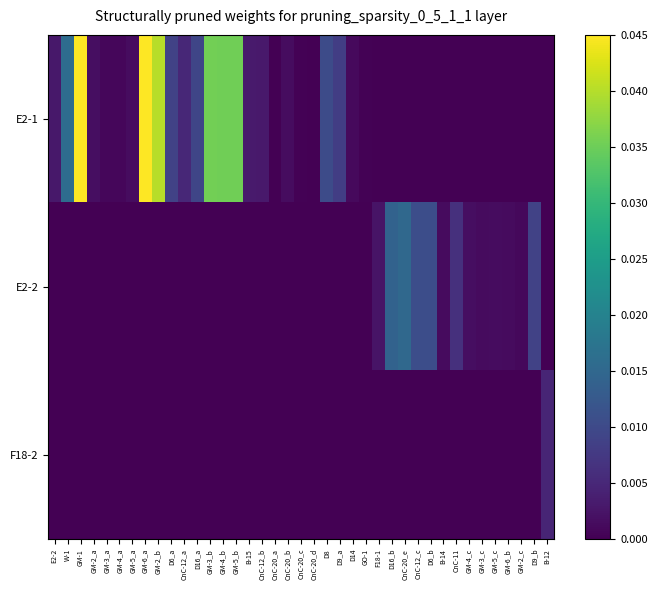

Which series has the largest total across all categories?

E2-1